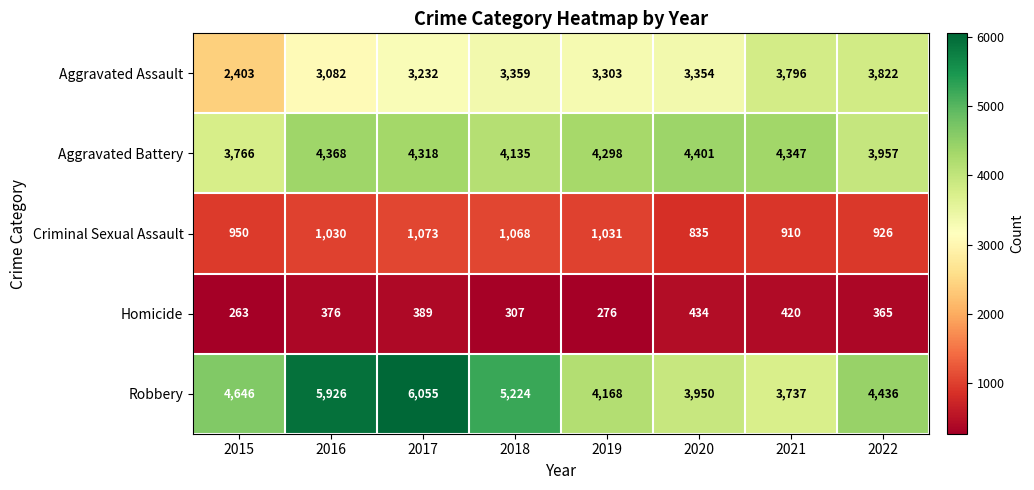

At 2021, list the series in order from largest to smallest.

Aggravated Battery, Aggravated Assault, Robbery, Criminal Sexual Assault, Homicide